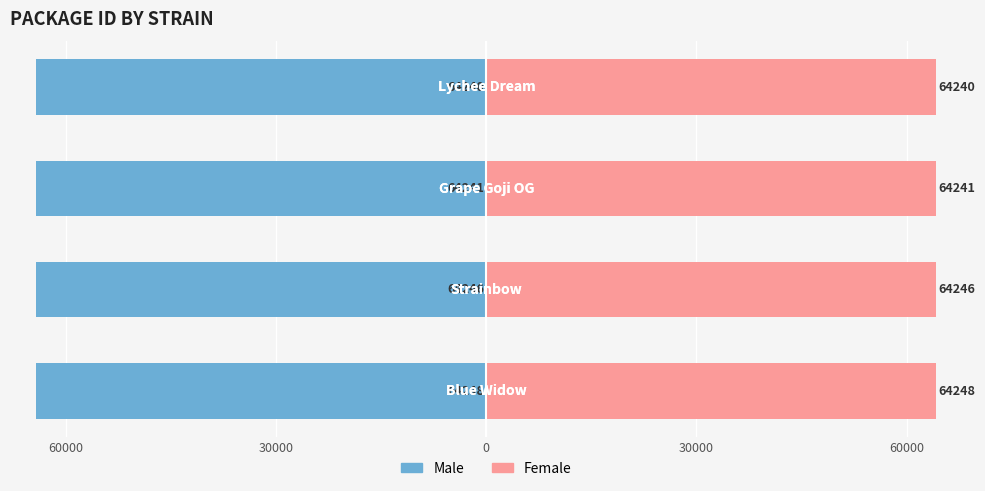

What is the difference between the maximum and minimum values in the Male series?

8